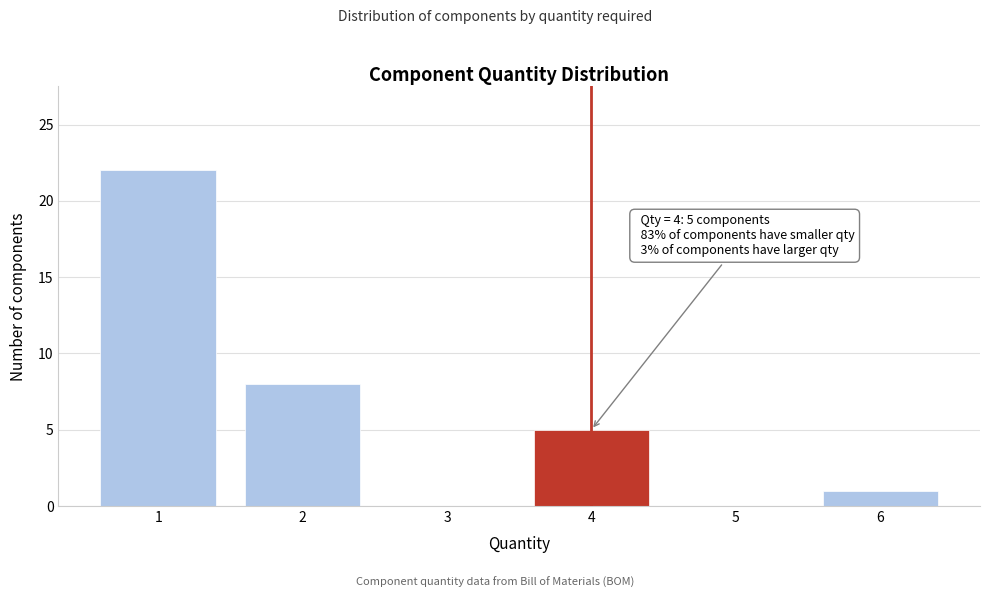

Which range on the x-axis has the tallest bar?

0.5 to 1.5